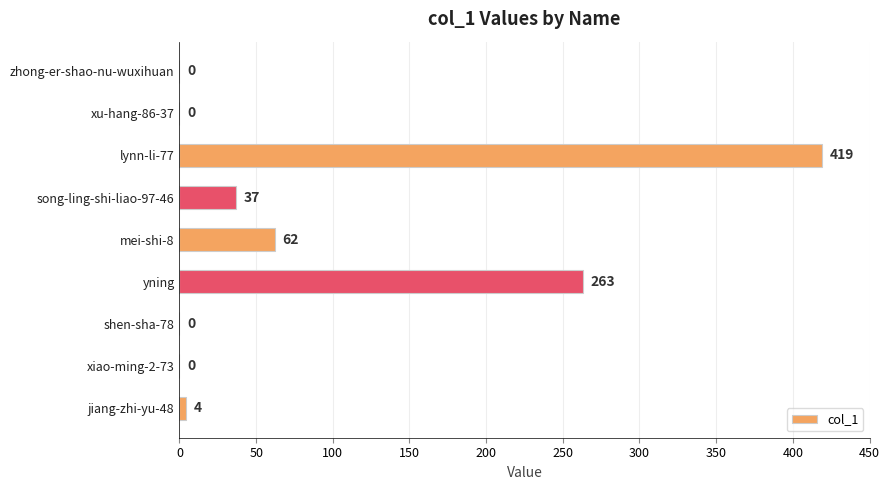

Reading top to bottom, list all the values displayed in this chart.

zhong-er-shao-nu-wuxihuan=0	xu-hang-86-37=0	lynn-li-77=419	song-ling-shi-liao-97-46=37	mei-shi-8=62	yning=263	shen-sha-78=0	xiao-ming-2-73=0	jiang-zhi-yu-48=4